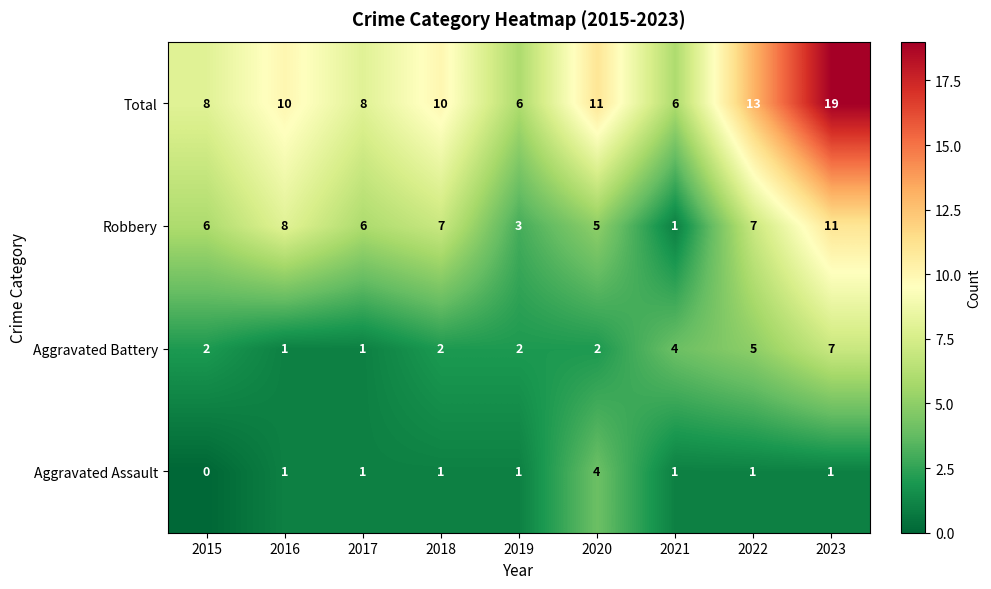

Which series has the largest total across all categories?

Total